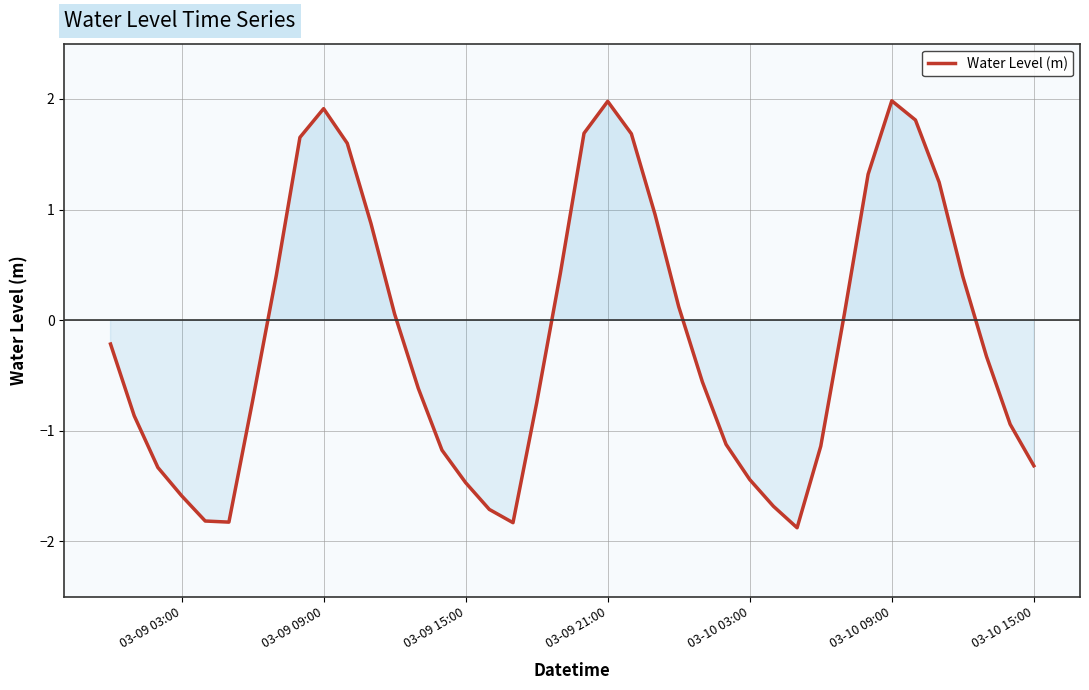

What is the smallest value displayed?

-1.9